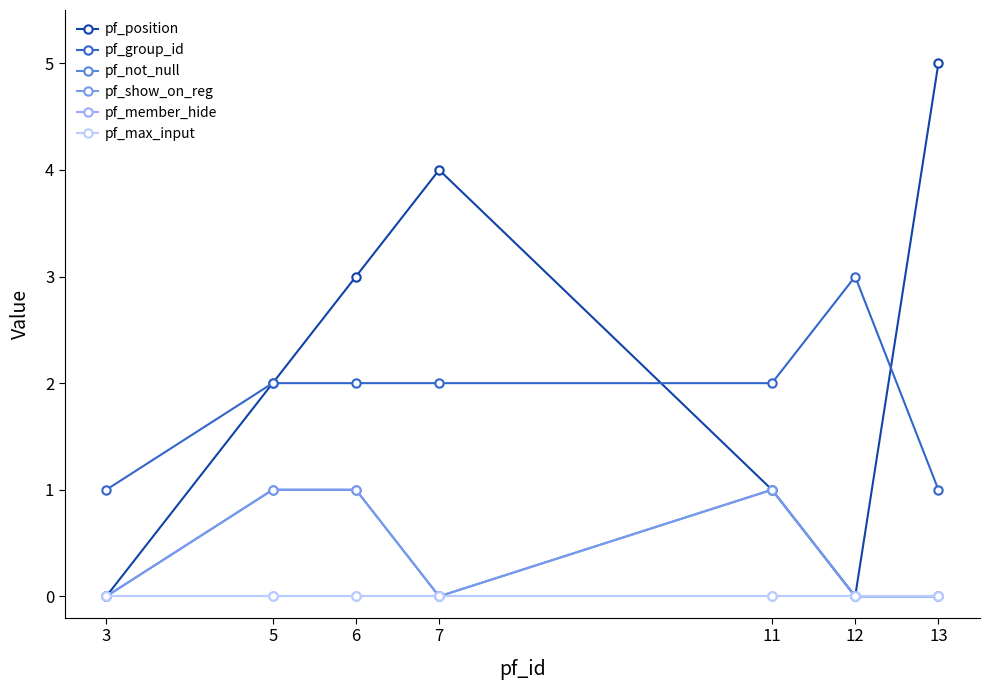

Does the chart have visible grid lines?

No